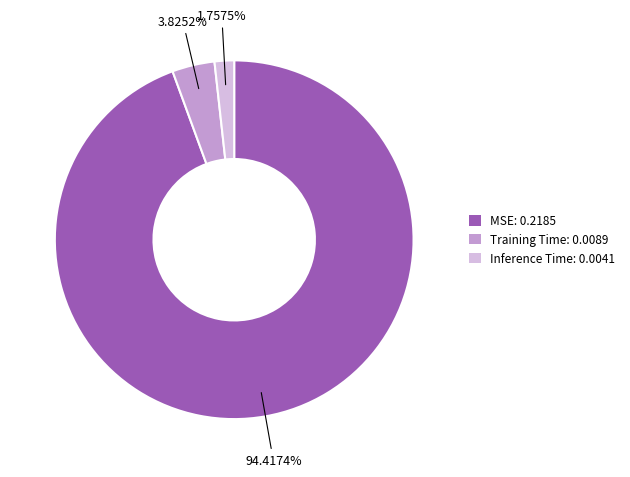

What portion of the pie excludes MSE?

5.6%